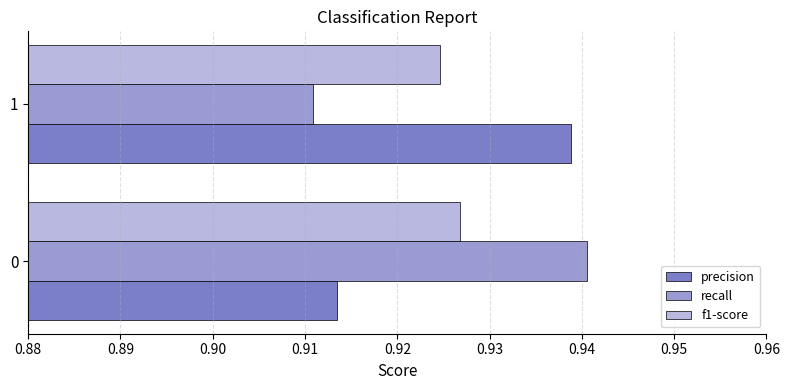

What is the sum of the f1-score values at 0 and 1?

1.9